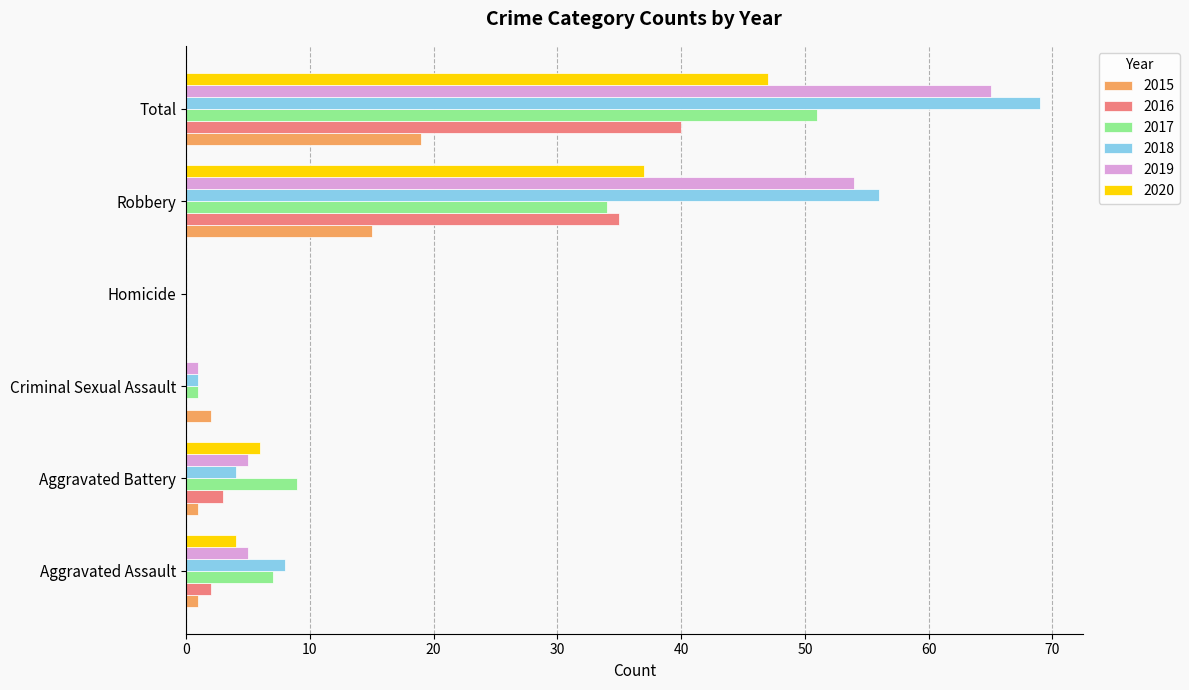

What is the sum of all 2017 values?

102